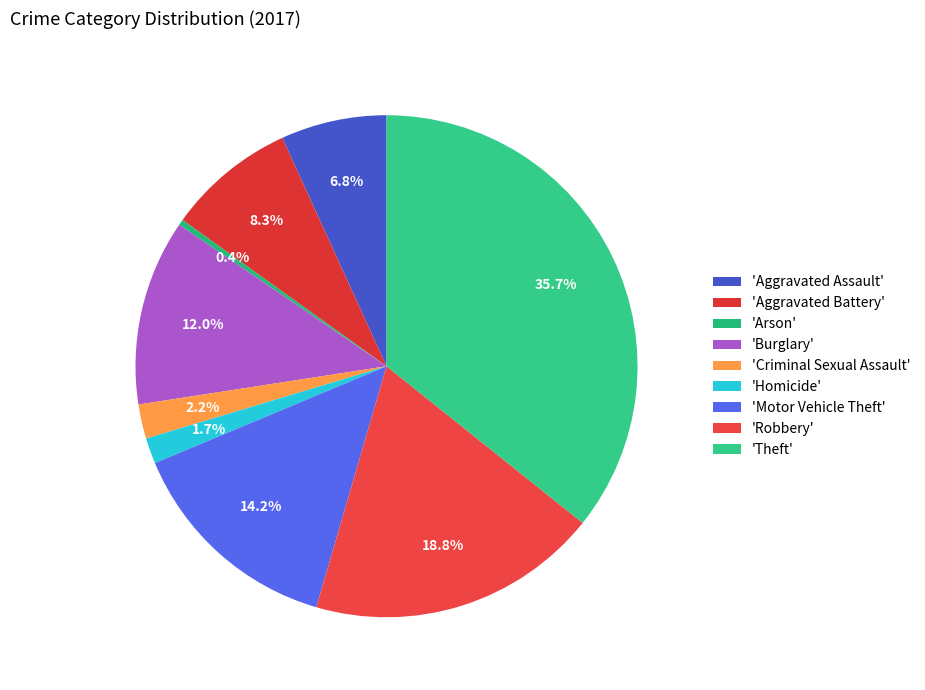

Rank the categories by value from lowest to highest.

'Arson', 'Homicide', 'Criminal Sexual Assault', 'Aggravated Assault', 'Aggravated Battery', 'Burglary', 'Motor Vehicle Theft', 'Robbery', 'Theft'